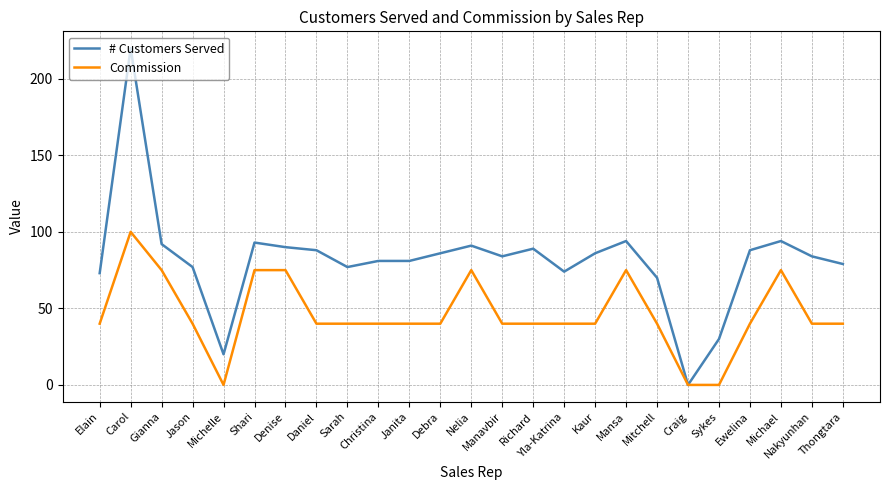

Does the chart display data point markers on the line(s)?

No